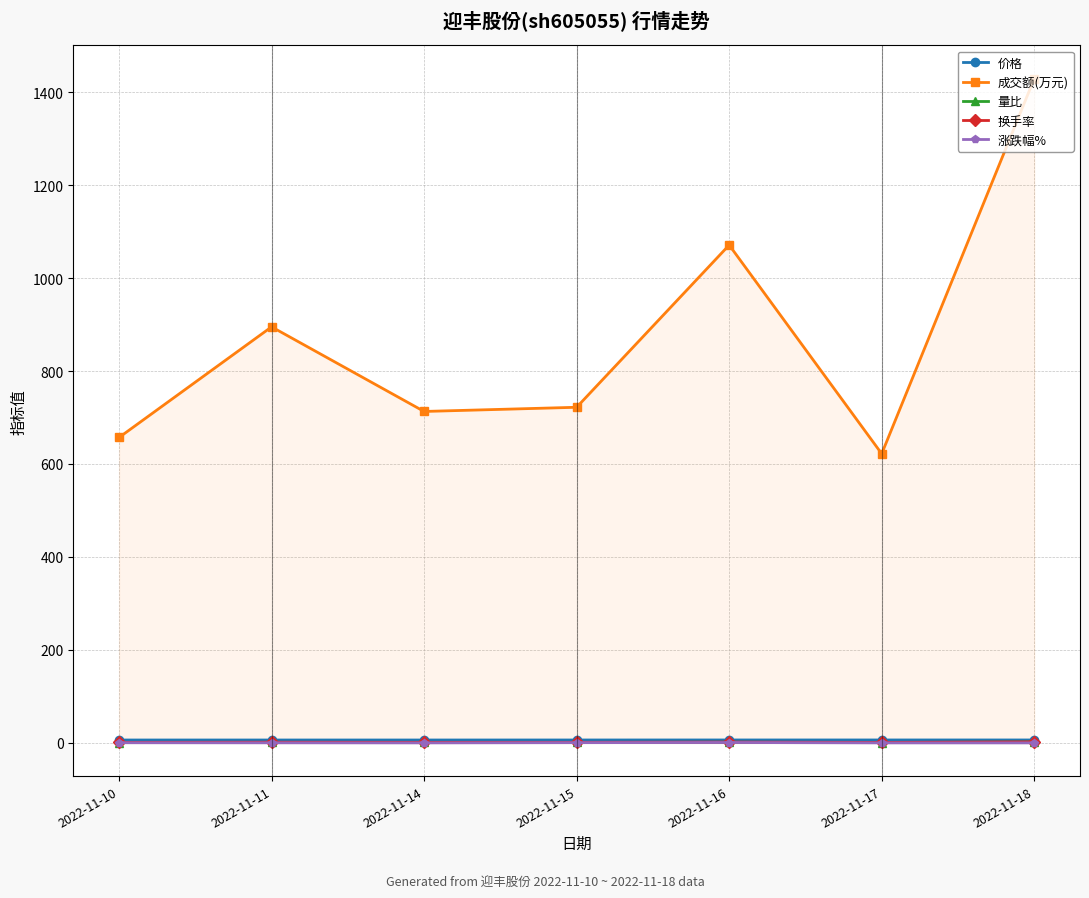

What is the maximum value shown in the chart?

1429.0